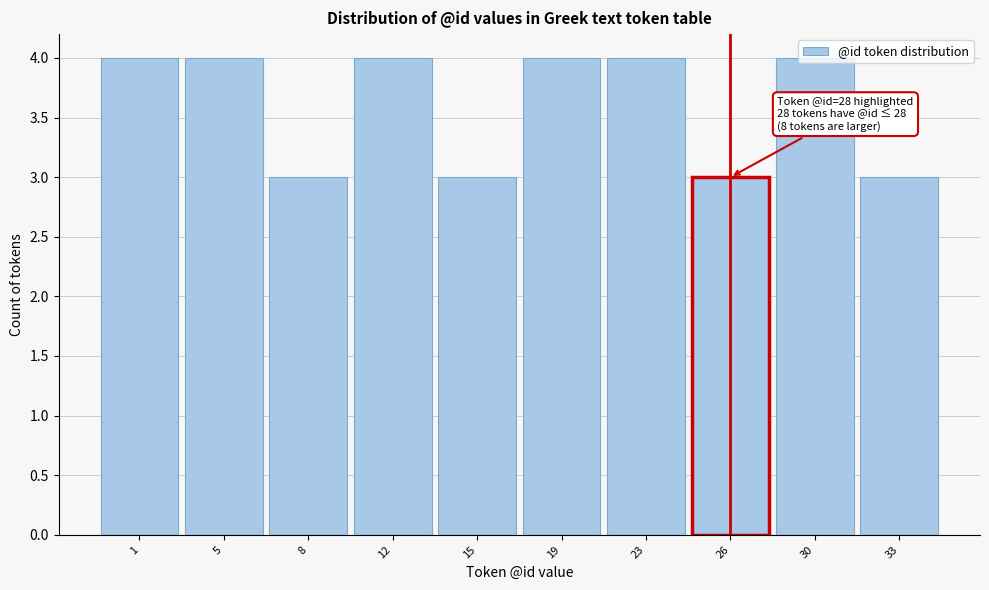

What is the sum of all values?

36